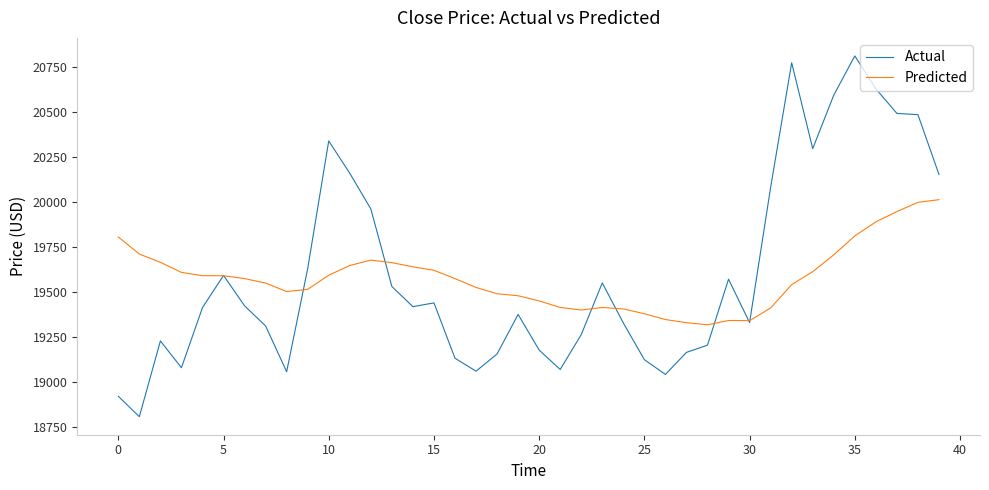

Does the chart display data point markers on the line(s)?

No